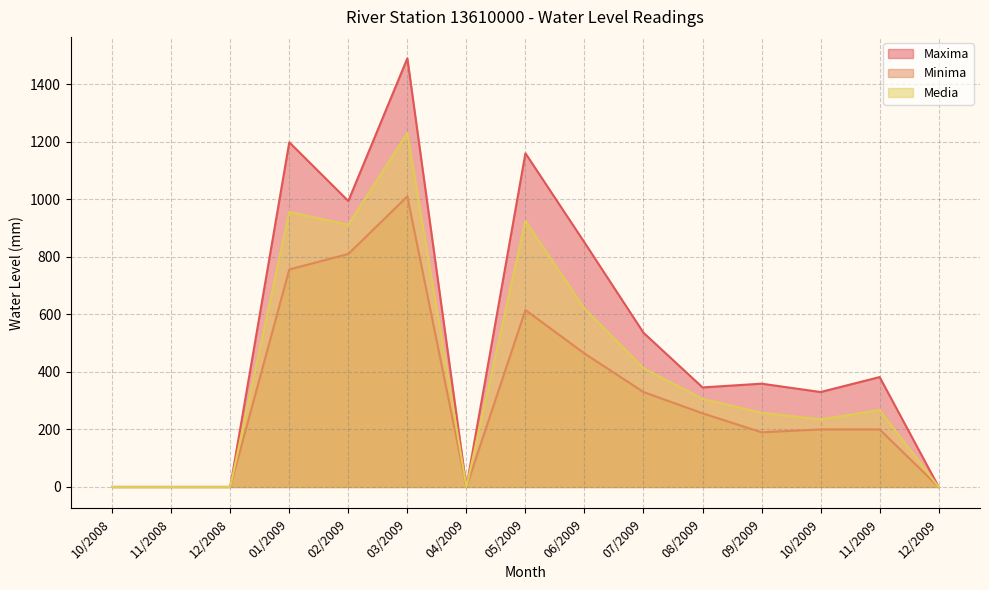

True or false: Media and Maxima cross at least once.

False